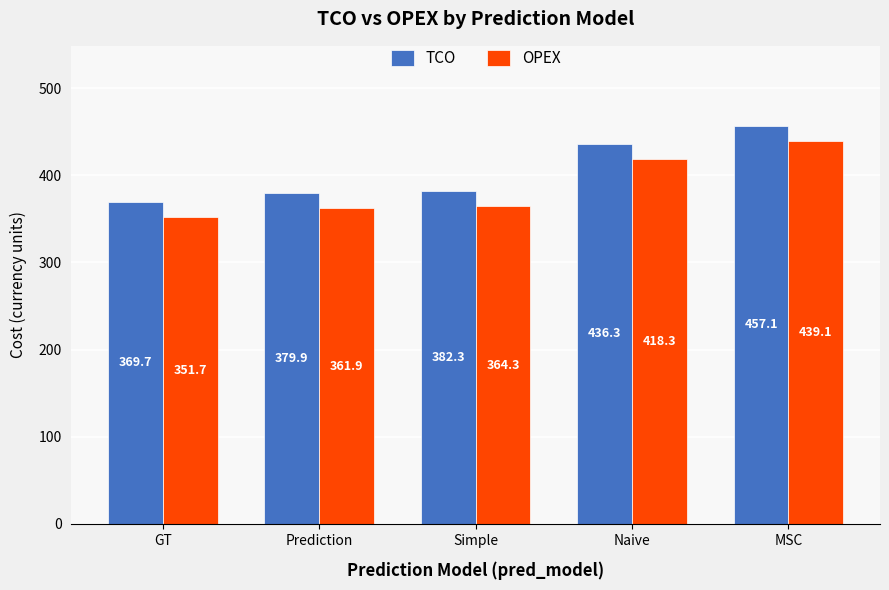

At which label does OPEX first exceed 364?

Simple